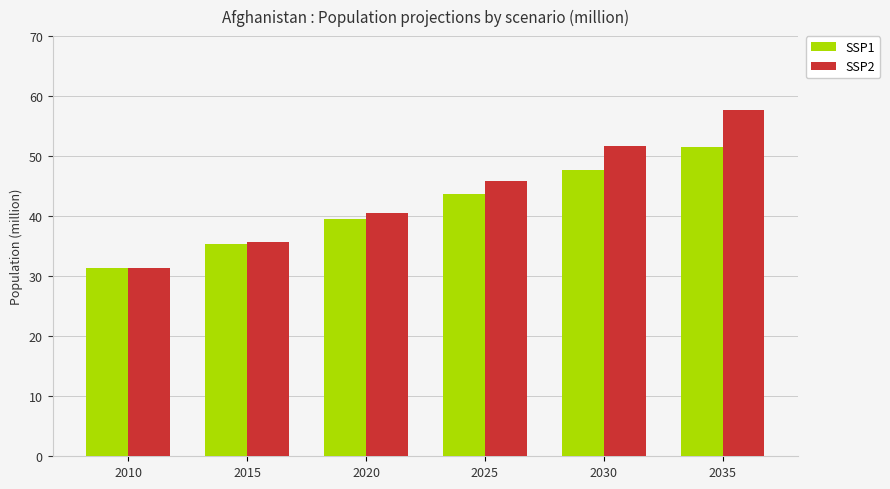

How many bars are there in each group?

2